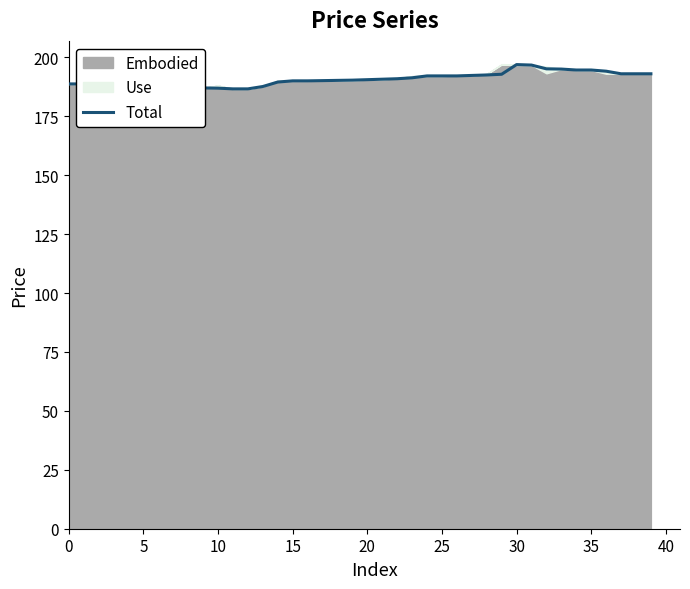

What is the value of the 14th point from the left?

187.6